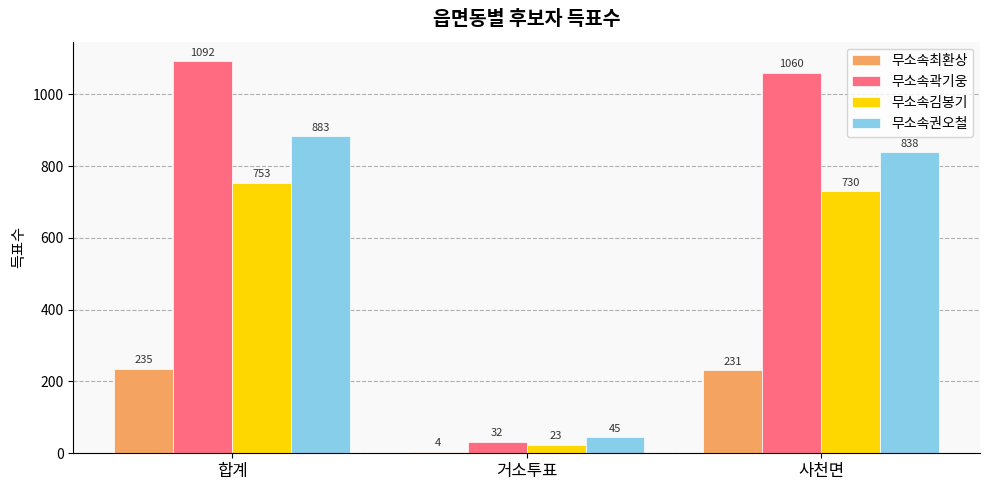

Which series has the largest total across all categories?

무소속곽기웅